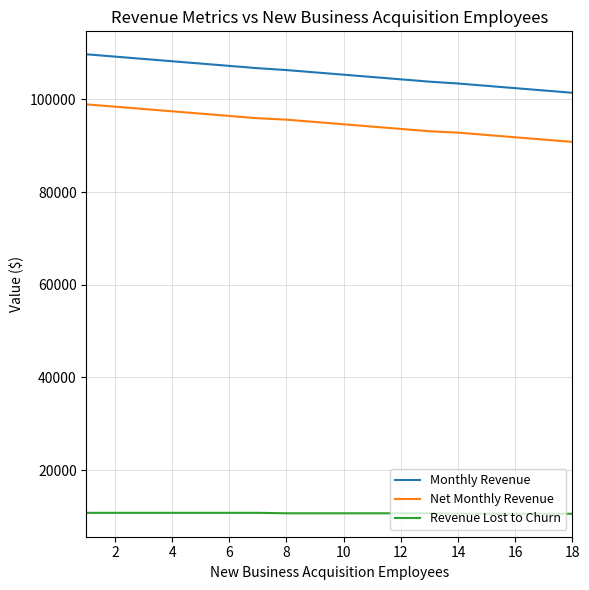

Which series has the widest spread of values?

Monthly Revenue